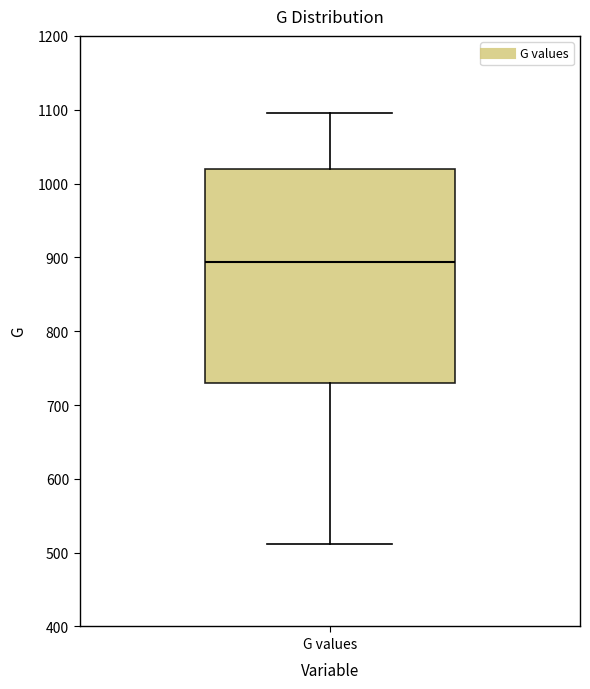

Read this box plot against the y-axis: the position of the median line, the range covered by the box, and the ends of both whiskers. The values are not printed on the chart, so give them approximately, as read against the axis.

median 890, box 730 to 1020, whiskers 510 to 1100